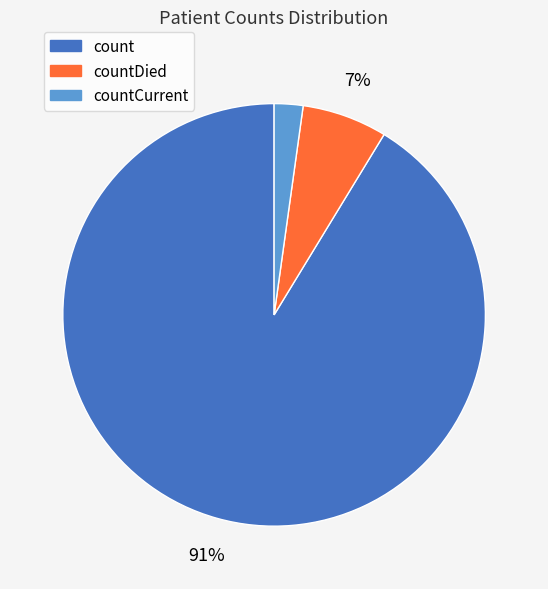

To the nearest percent, what is the difference between the largest and smallest slice percentages?

89%